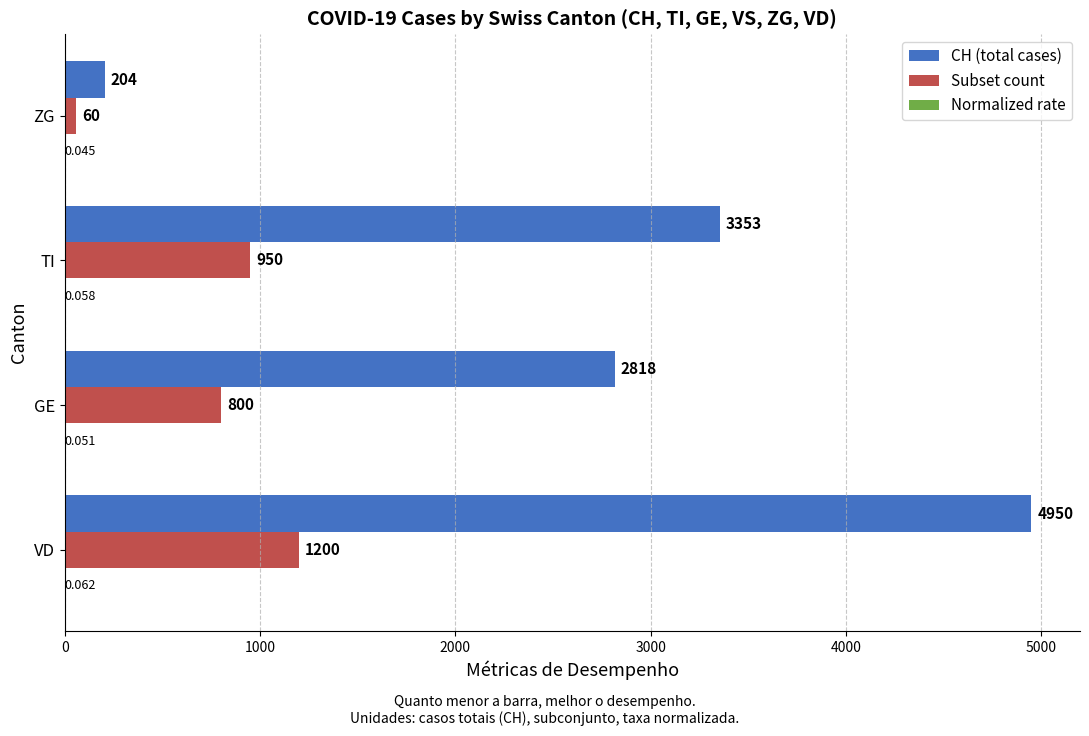

Which label corresponds to the largest value in the chart?

VD